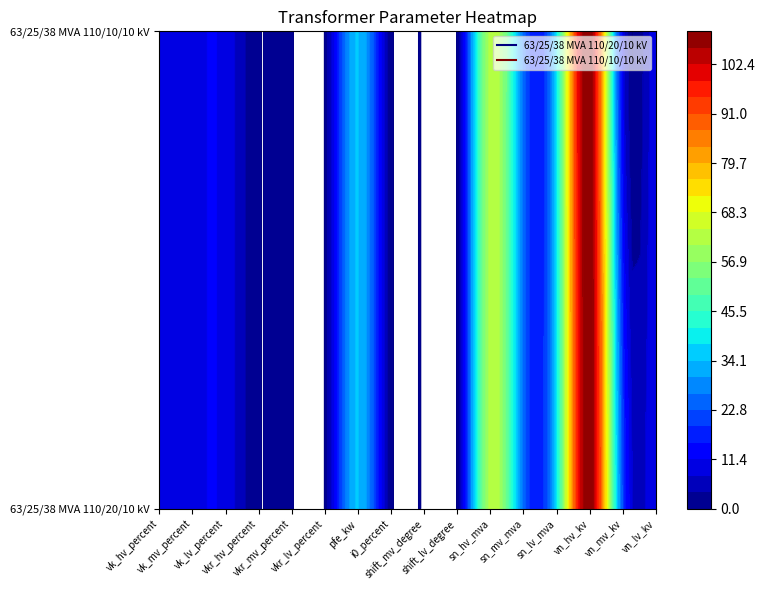

The value of 63/25/38 MVA 110/20/10 kV at sn_hv_mva is 90.6. True or false?

False